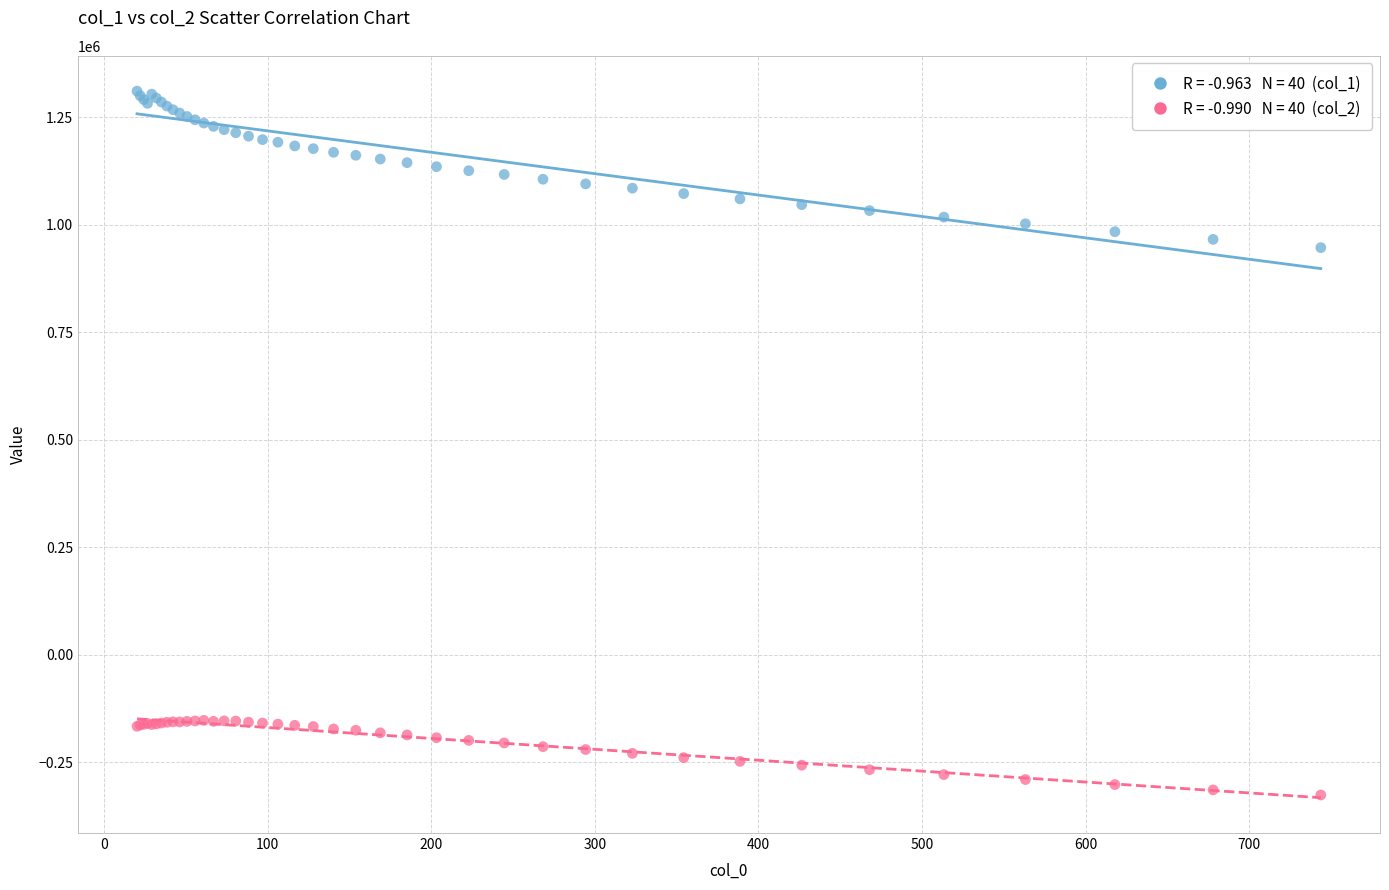

Across all series, what Y value is closest to 492174?

946909.4